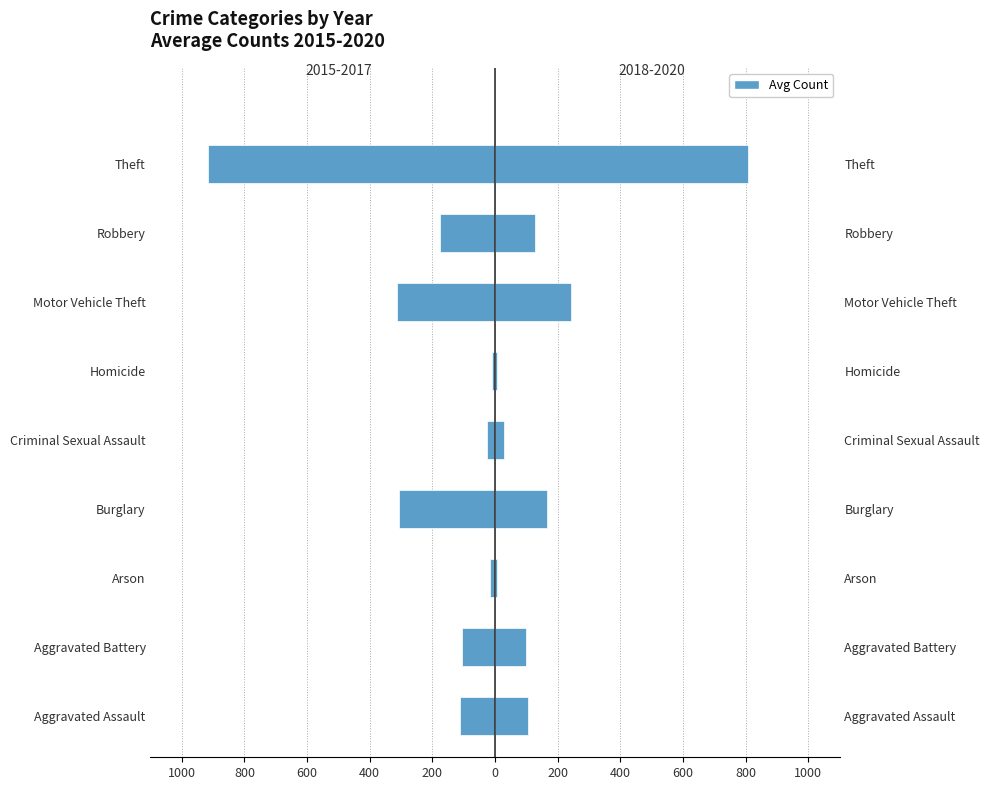

What is the value of the 2018-2020 (avg) bar at the 3rd from the left?

7.0